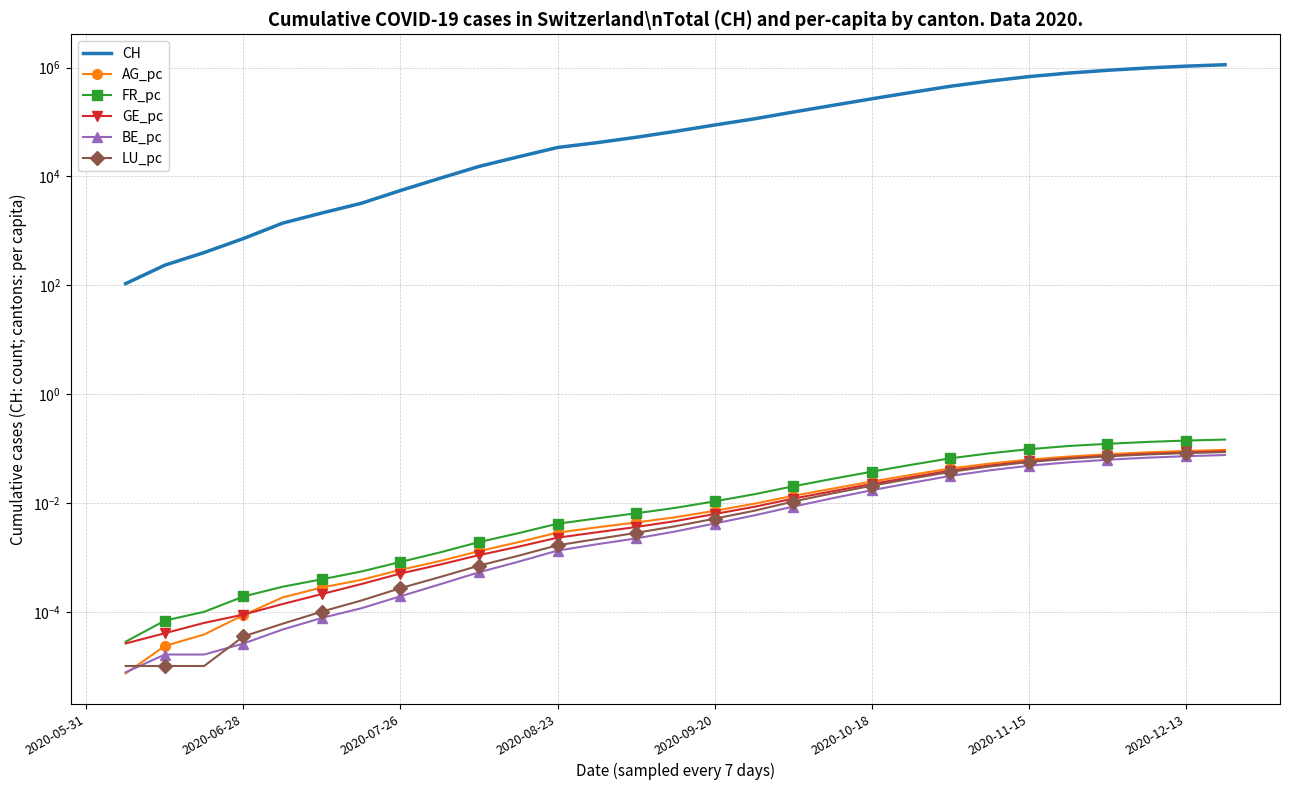

What position from the left is 25?

26